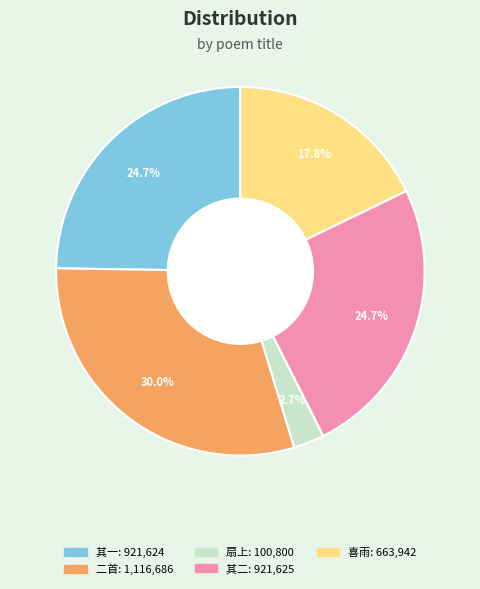

Is there any slice that represents more than half of the pie?

No